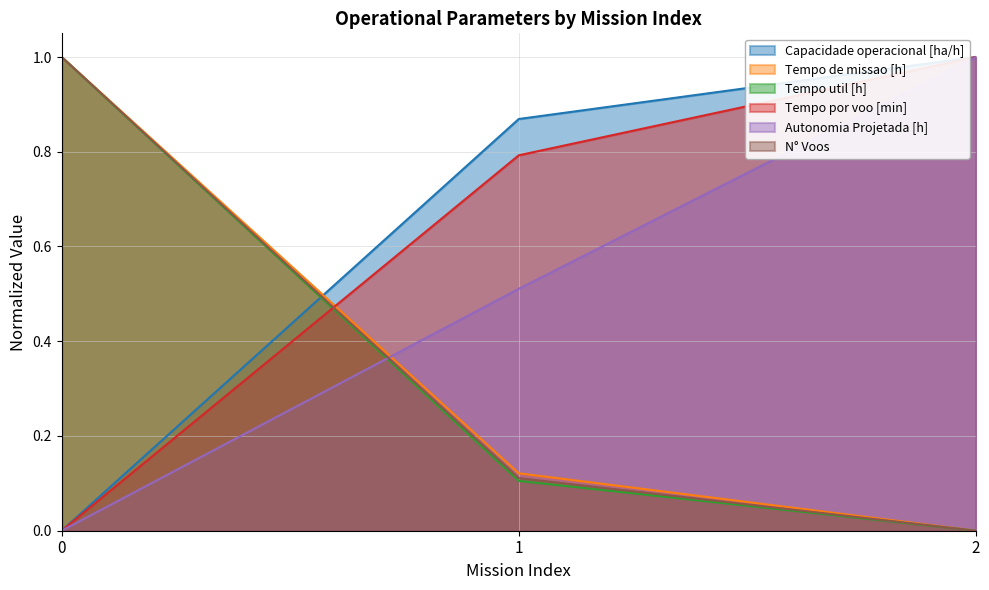

List the labels in order of N° Voos value, smallest first.

2, 1, 0